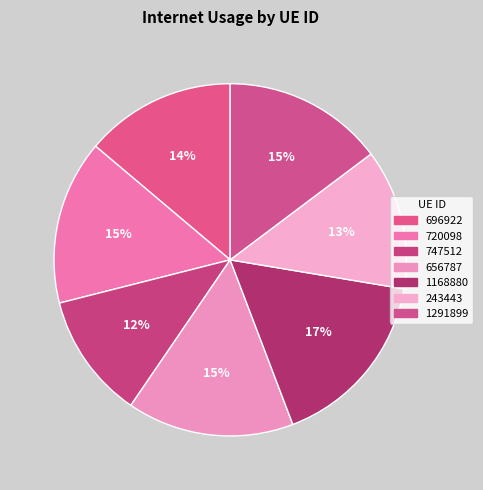

The 747512 slice represents 17% of the pie. True or false?

False